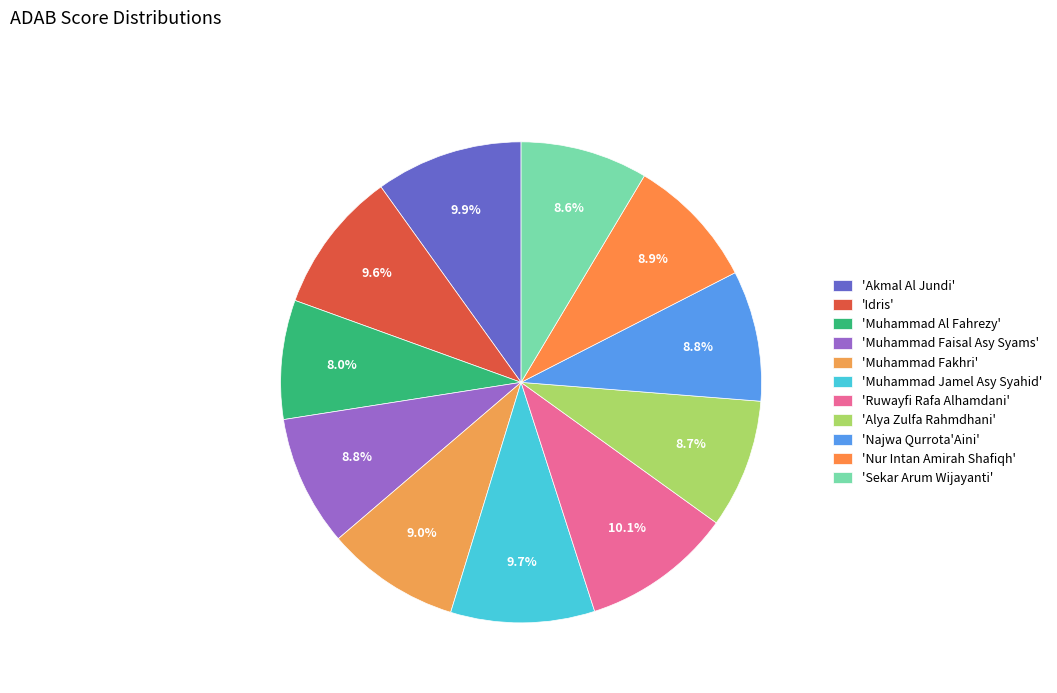

Count the number of slices in the pie.

11